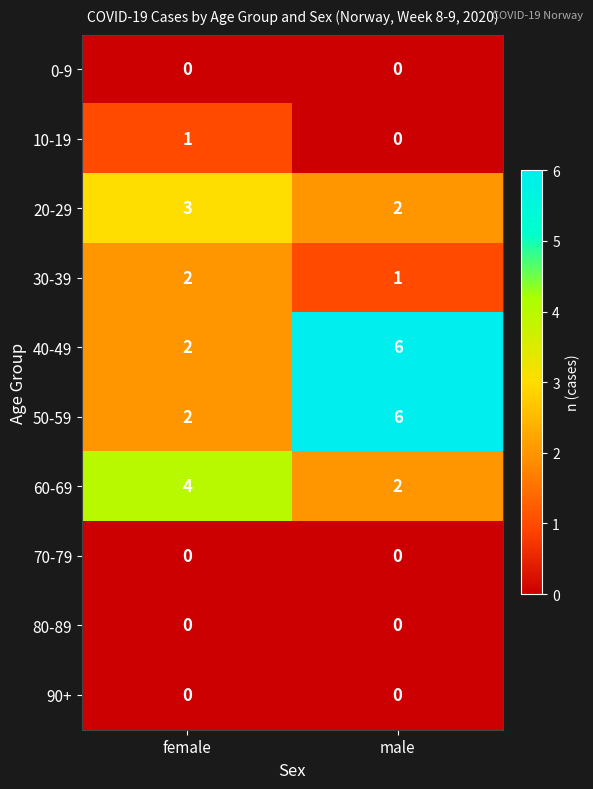

Reading left to right, extract all data points from this chart.

0-9: female=0	male=0
10-19: female=1	male=0
20-29: female=3	male=2
30-39: female=2	male=1
40-49: female=2	male=6
50-59: female=2	male=6
60-69: female=4	male=2
70-79: female=0	male=0
80-89: female=0	male=0
90+: female=0	male=0